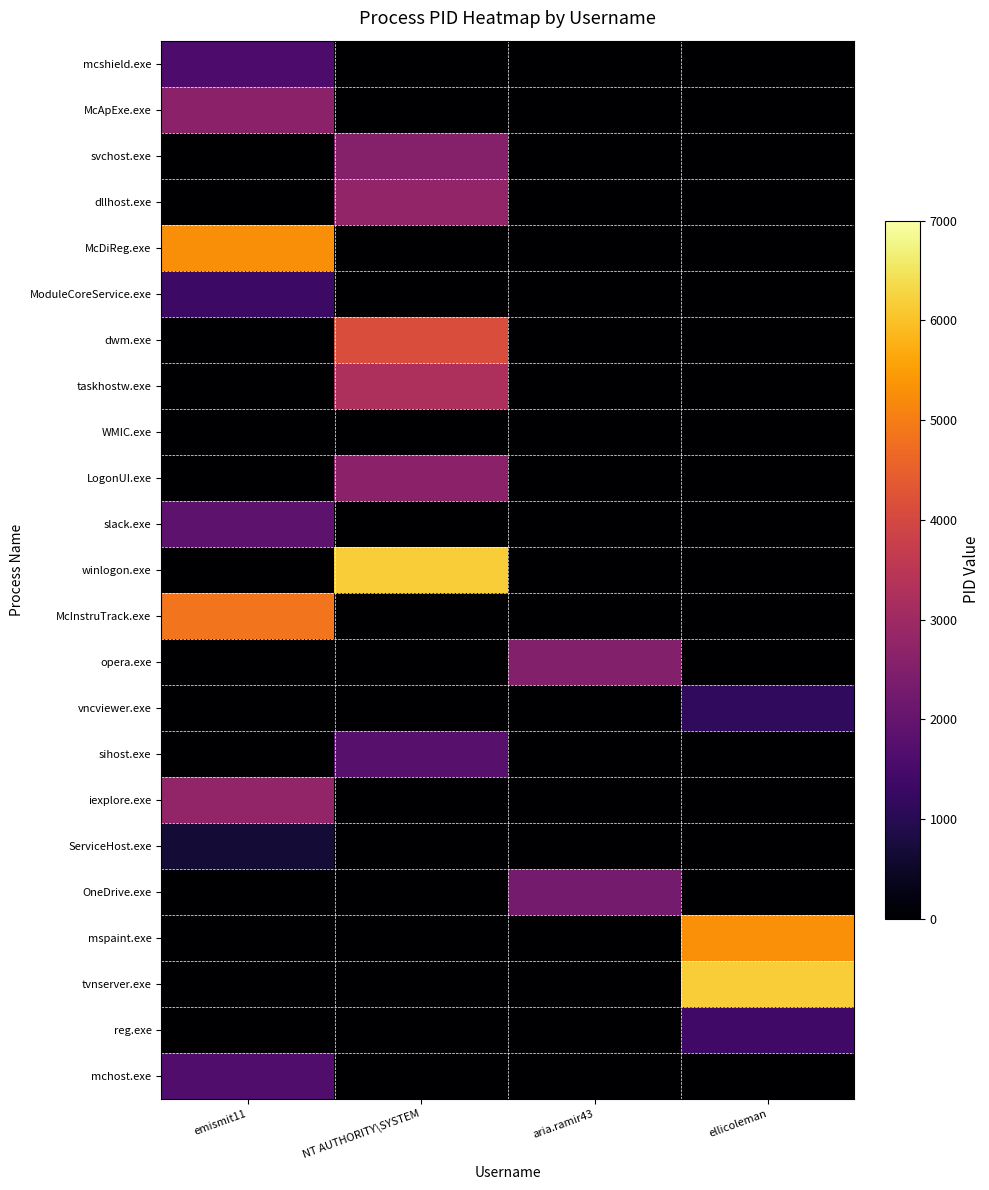

Which series has the largest total across all categories?

tvnserver.exe